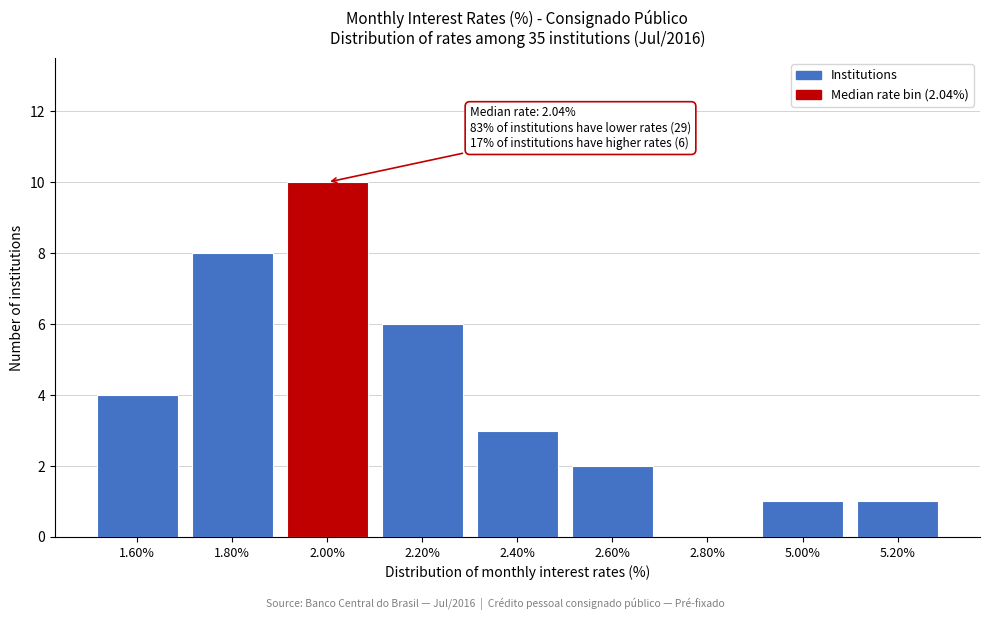

Reading left to right, what are all the values shown in this chart?

1.60%=4	1.80%=8	2.00%=10	2.20%=6	2.40%=3	2.60%=2	2.80%=0	5.00%=1	5.20%=1